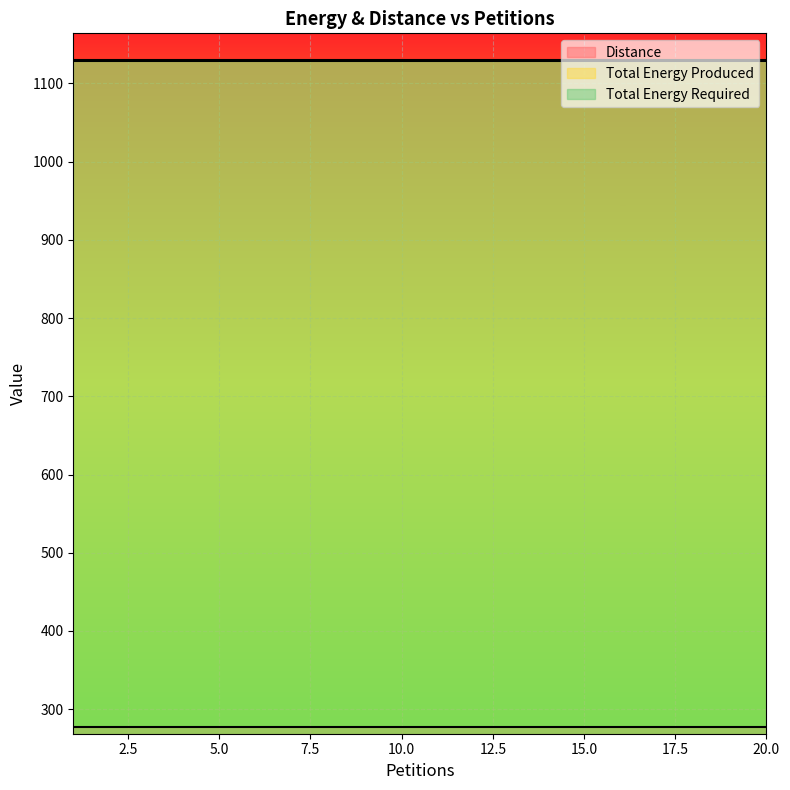

At which category is the sum across all series the highest?

1